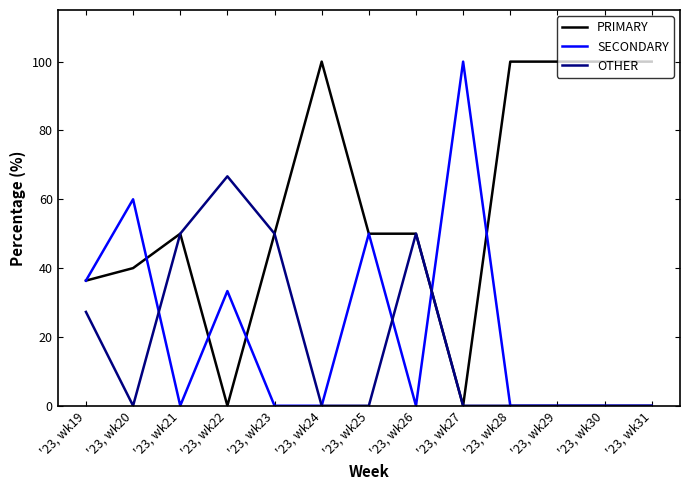

Which series has the largest total across all categories?

PRIMARY